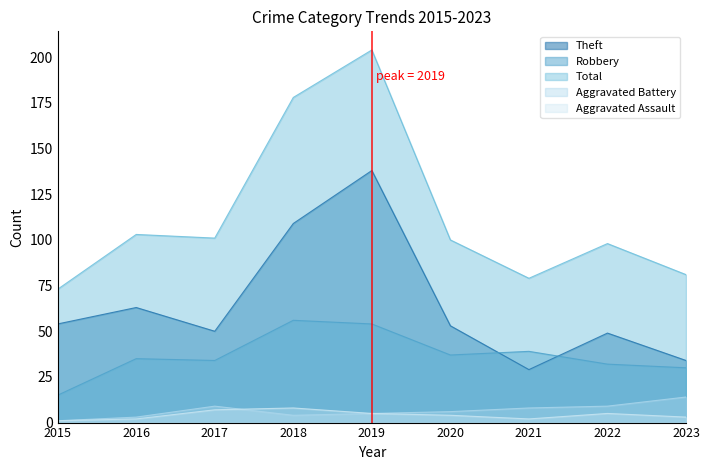

What is the difference between the second highest and second lowest values in the Theft series?

75